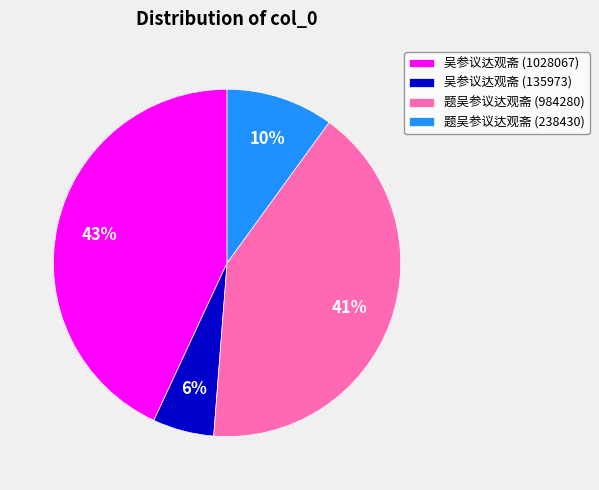

How many slices are in this pie chart?

4